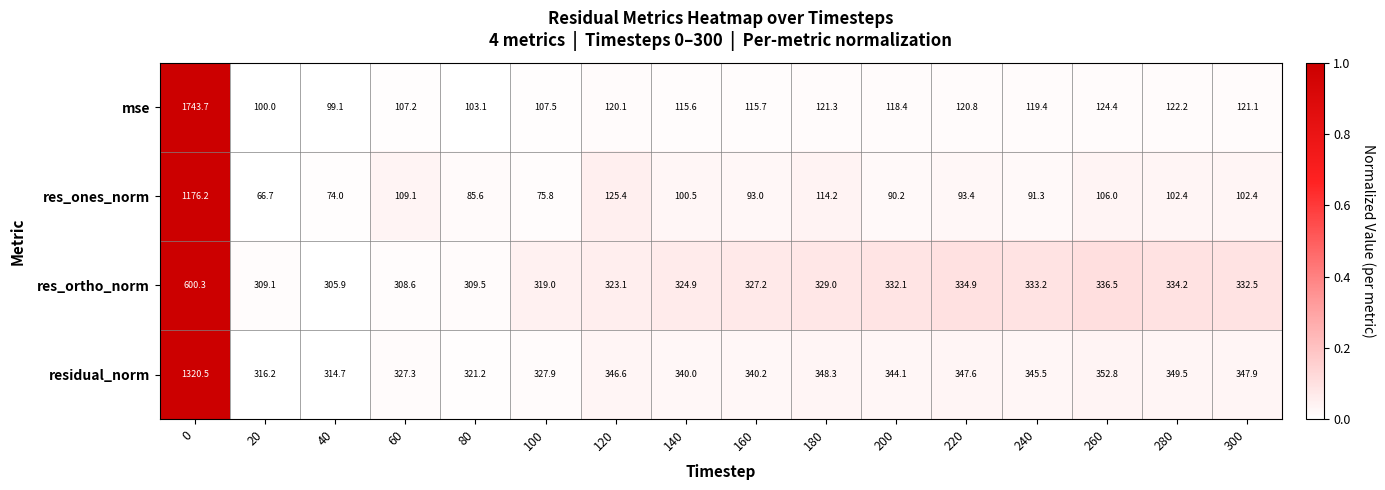

Which series has the largest total across all categories?

residual_norm